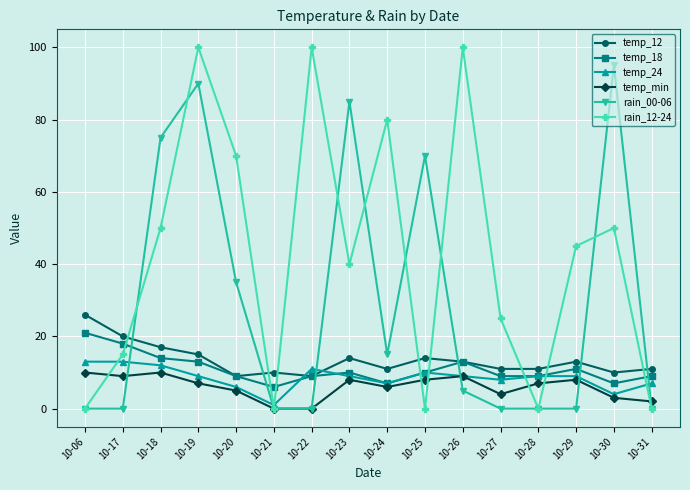

After their last crossing, which series has the higher values: temp_24 or temp_12?

temp_12